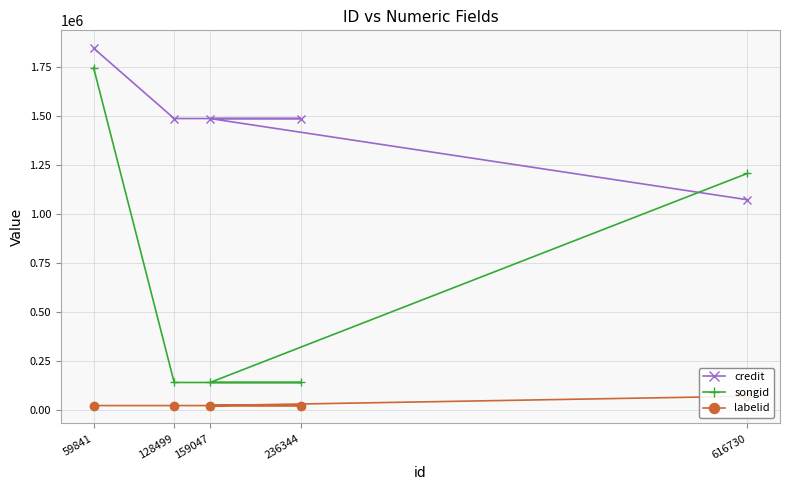

The credit series shows 1072463 at 616730. True or false?

True